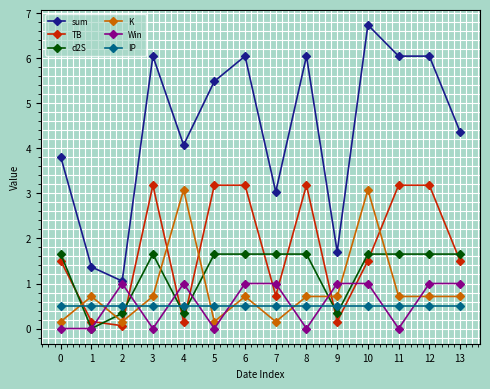

True or false: K has more than 0 points higher than both neighbors.

True